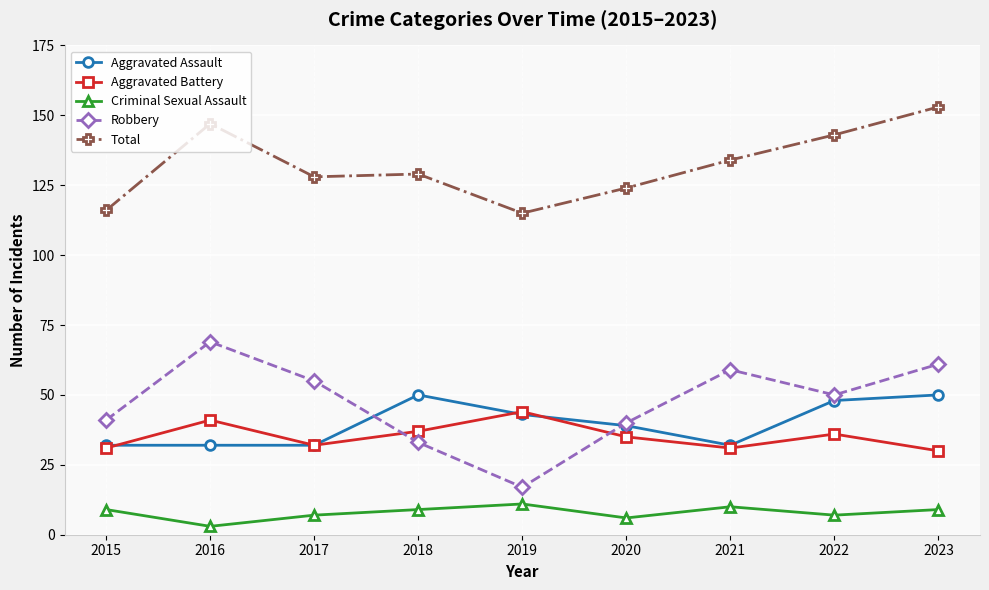

True or false: Total and Aggravated Battery cross at least once.

False